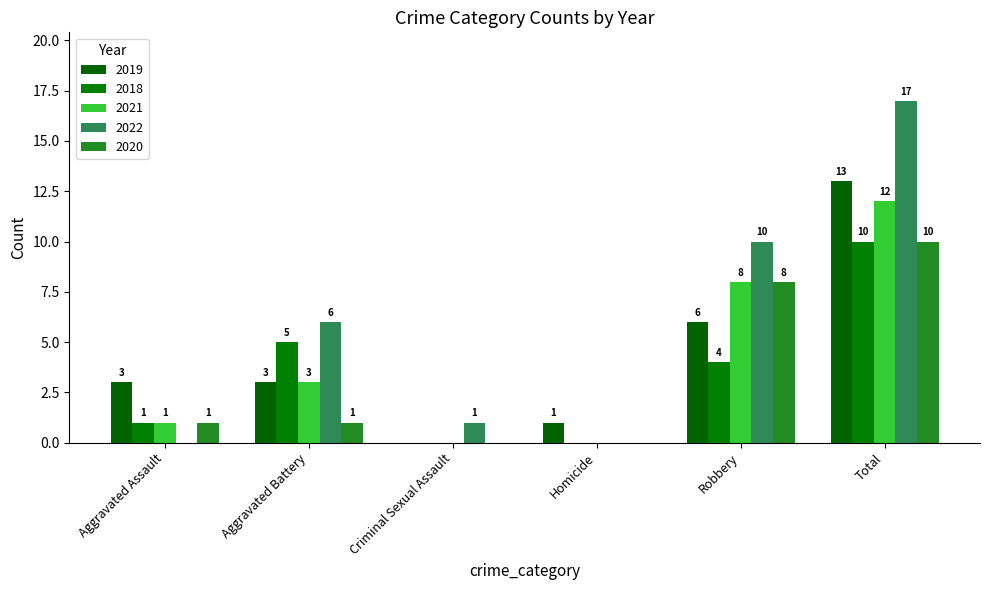

How many values in 2022 are above zero?

4